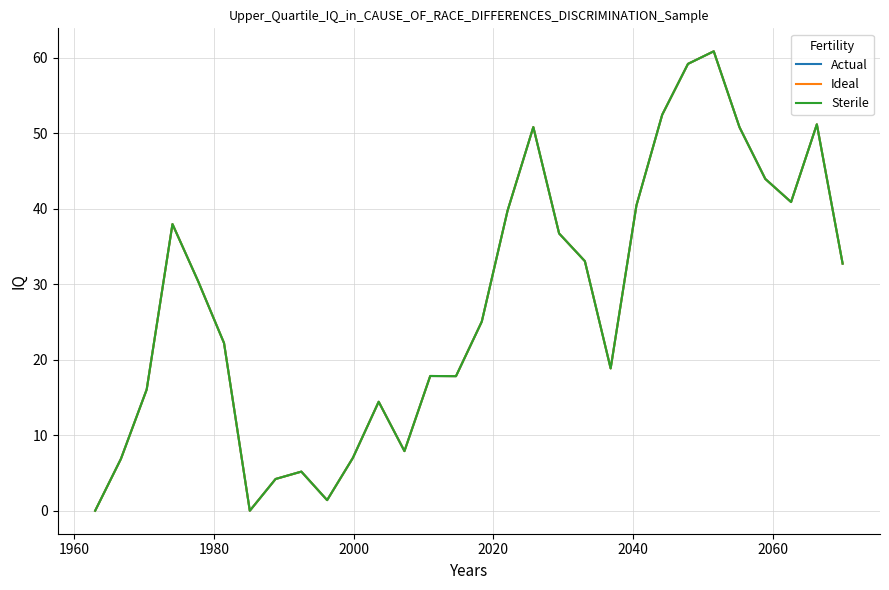

What is the highest value of the Actual series?

60.9